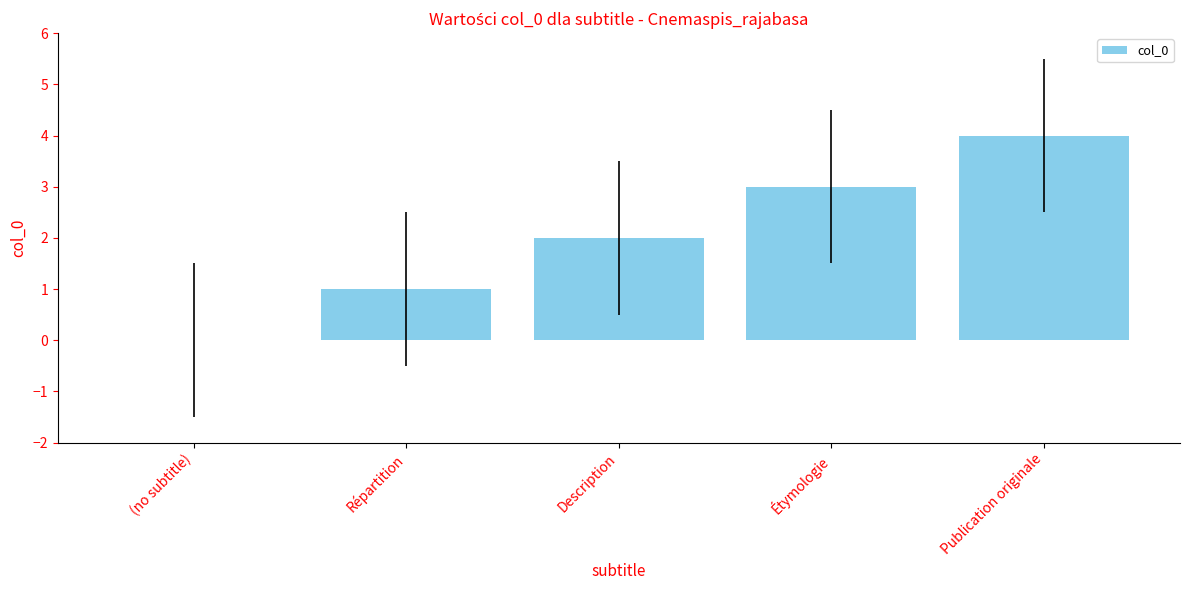

Read the value at Étymologie.

3